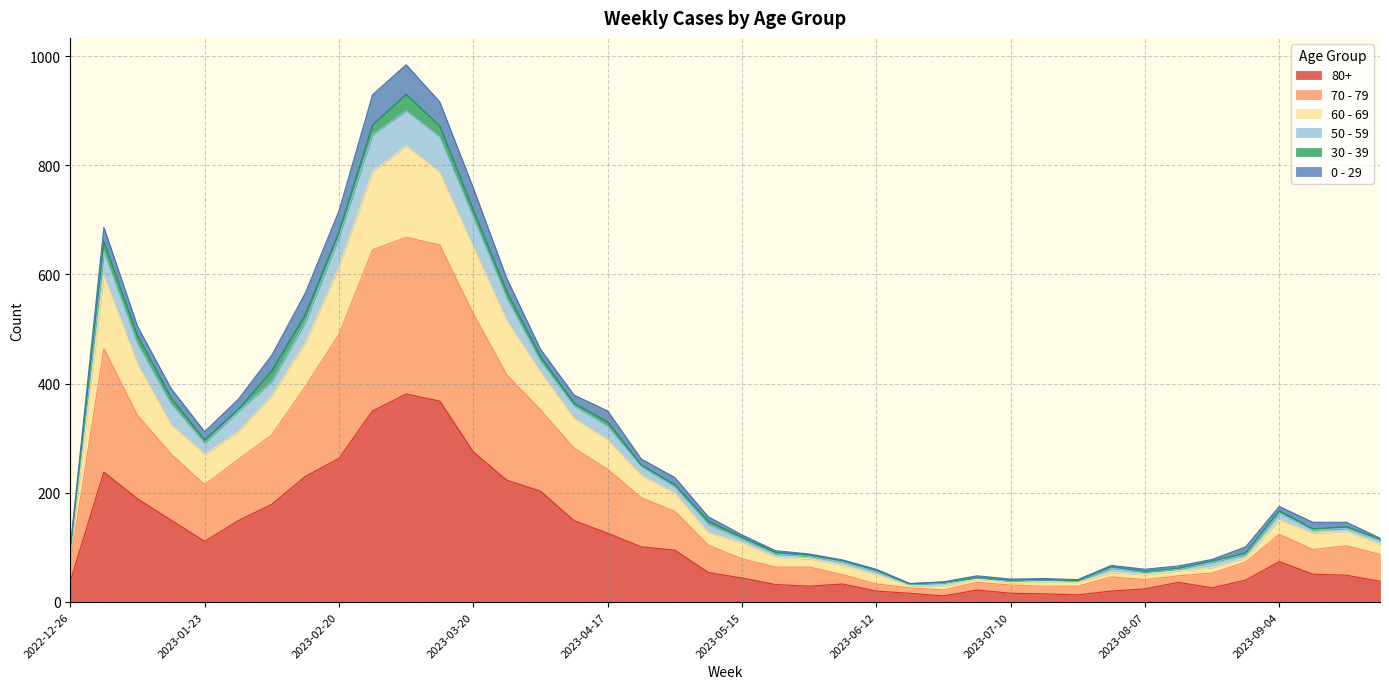

The value of 60 - 69 at 2023-04-17 is 499. True or false?

False